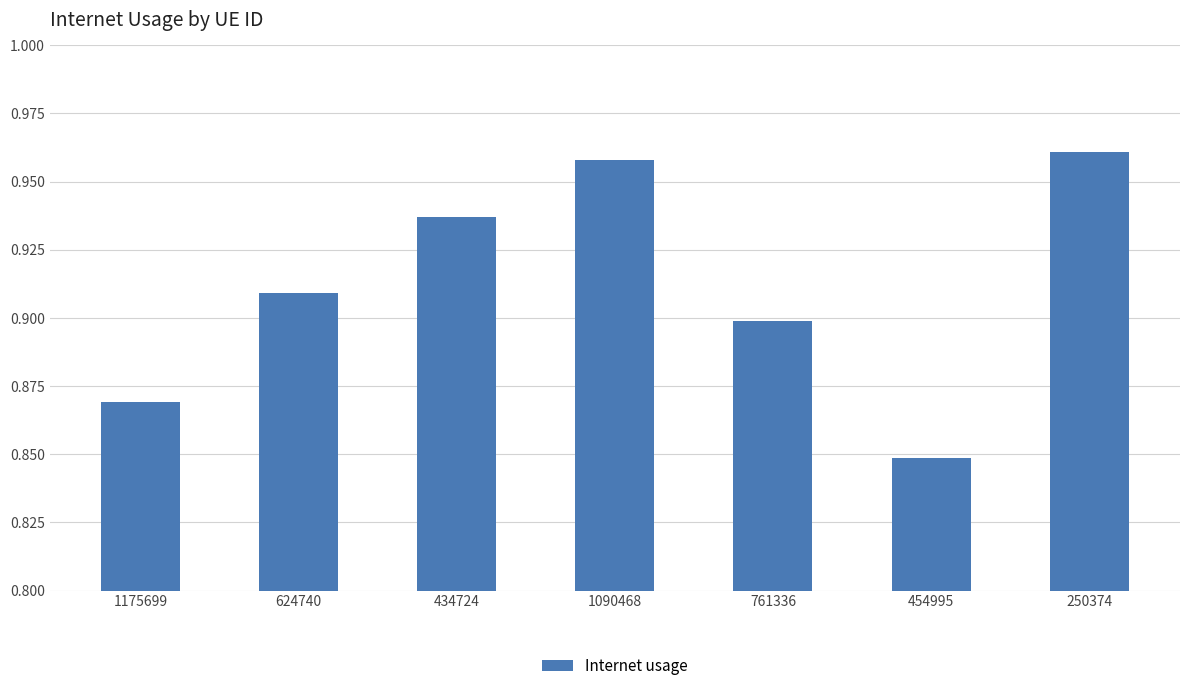

True or false: the data shows 1.3 at 1090468.

False